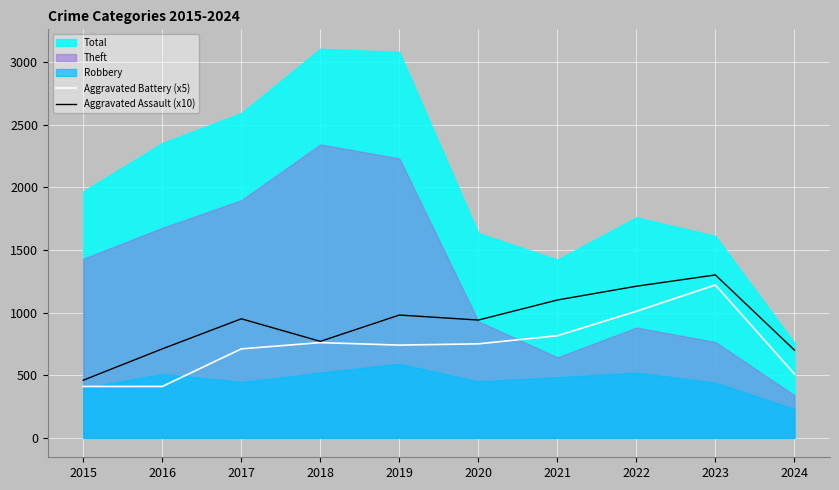

What is the value of the Aggravated Battery (x5) point at the 6th from the left?

750